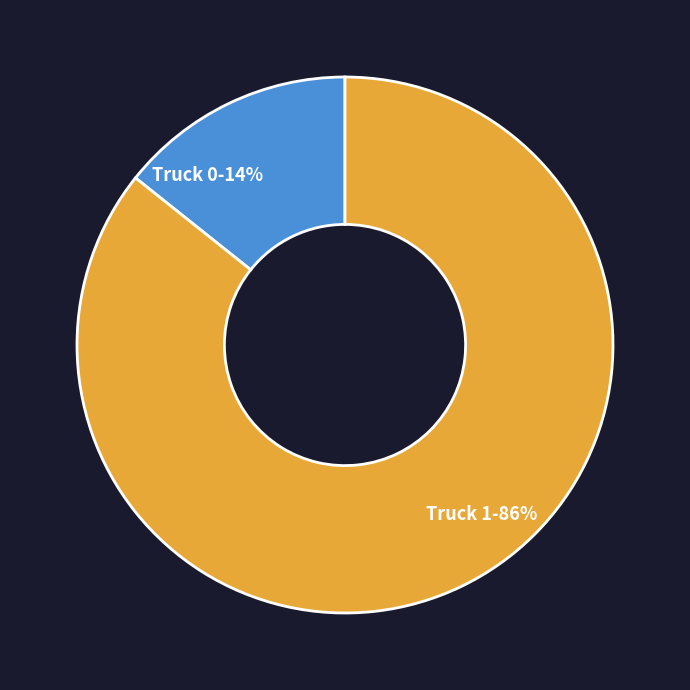

True or false: Truck 1 accounts for 74% of the total.

False